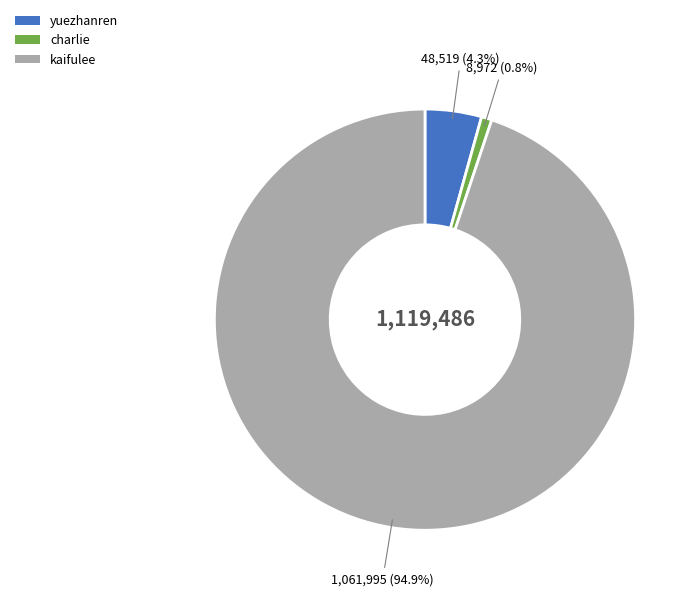

To the nearest percent, what portion does yuezhanren represent?

4%